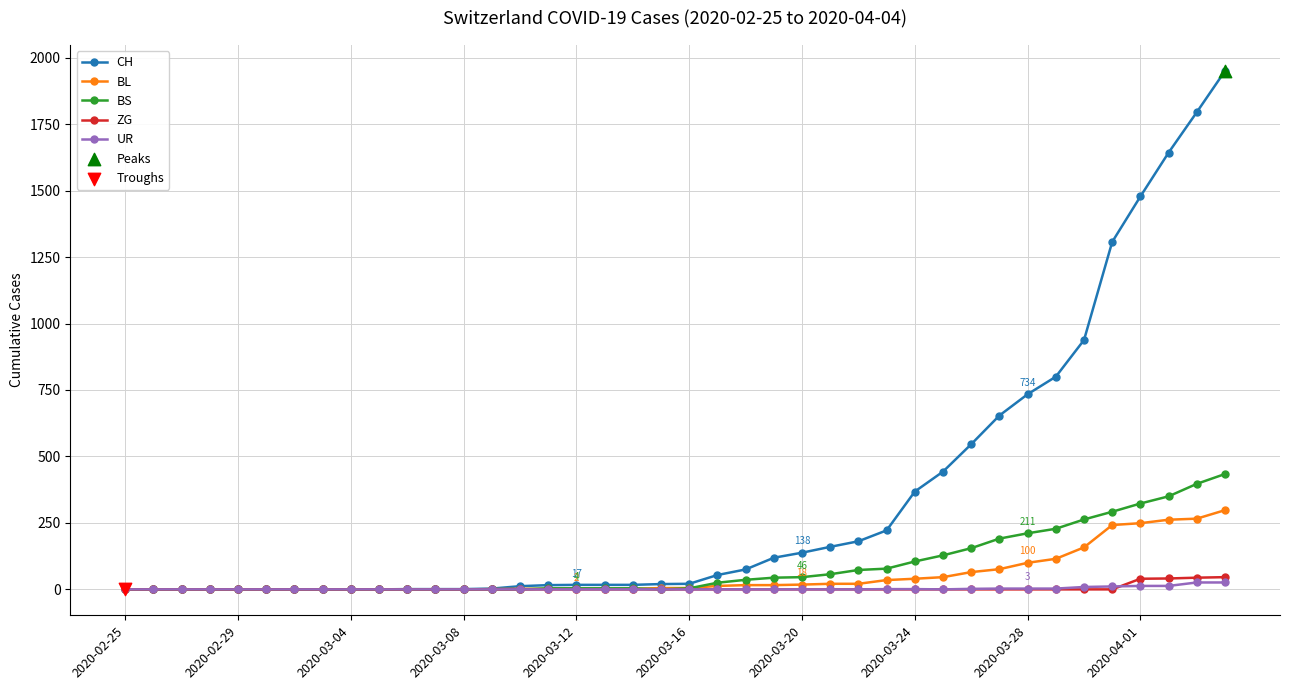

At how many categories does at least one series exceed 787?

7